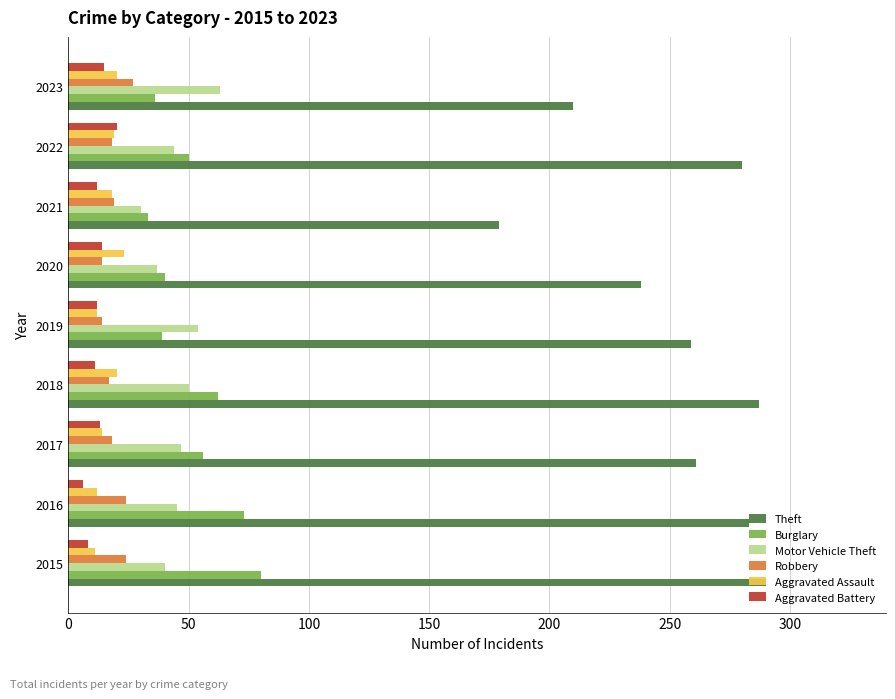

Count the number of data series in this chart.

6